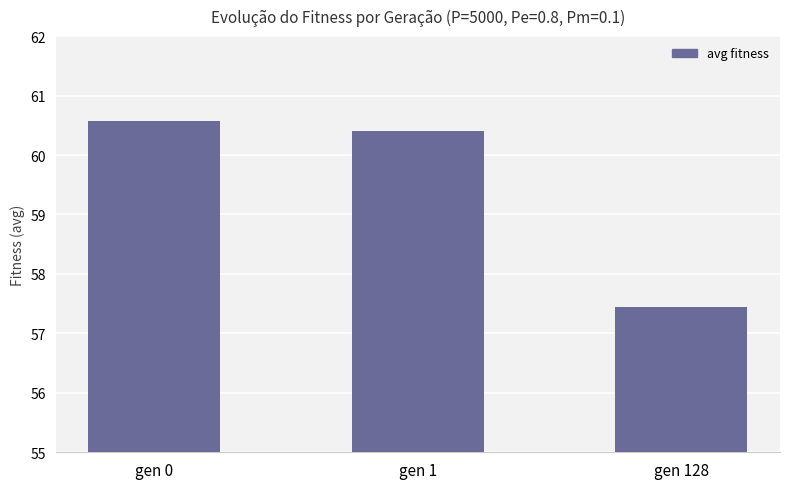

True or false: the data shows 57.4 at gen 128.

True